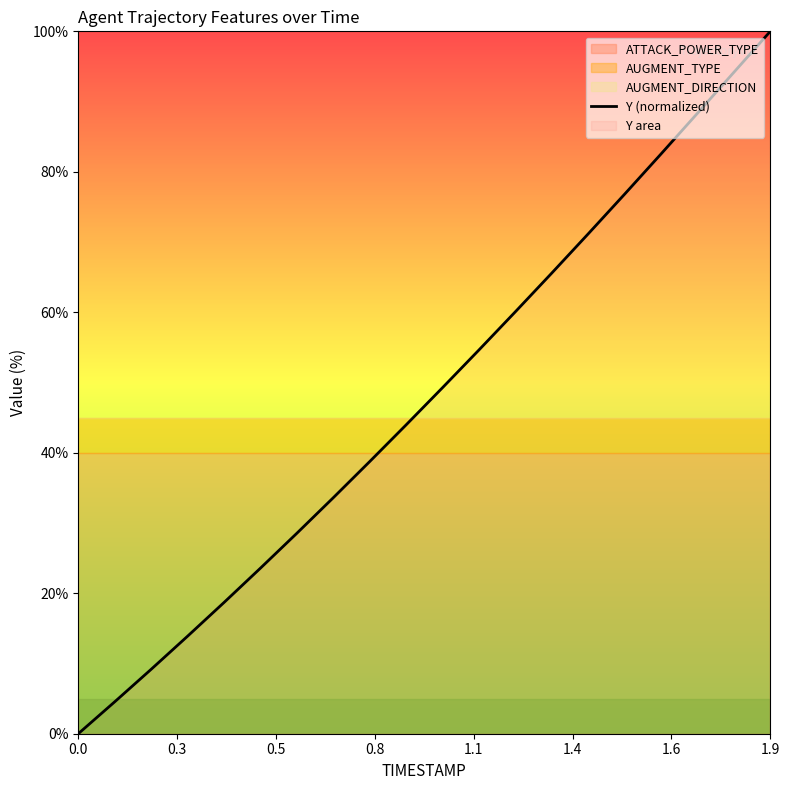

What is the highest value of the Y (normalized) series?

100.0